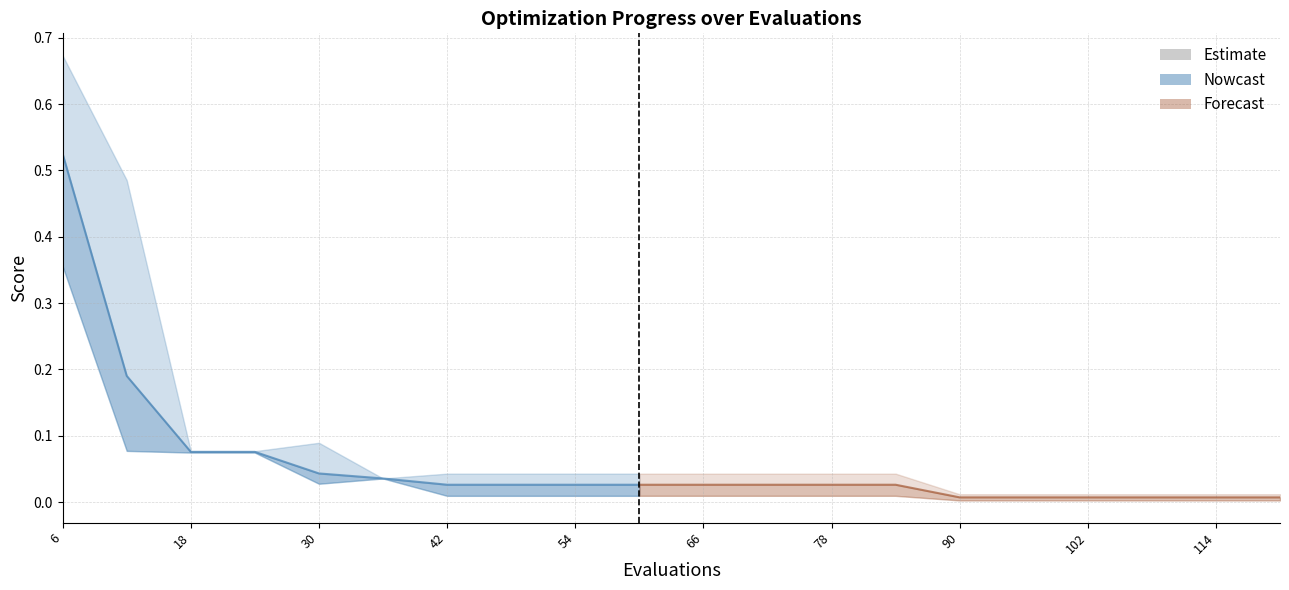

True or false: mean and worst cross at least once.

False